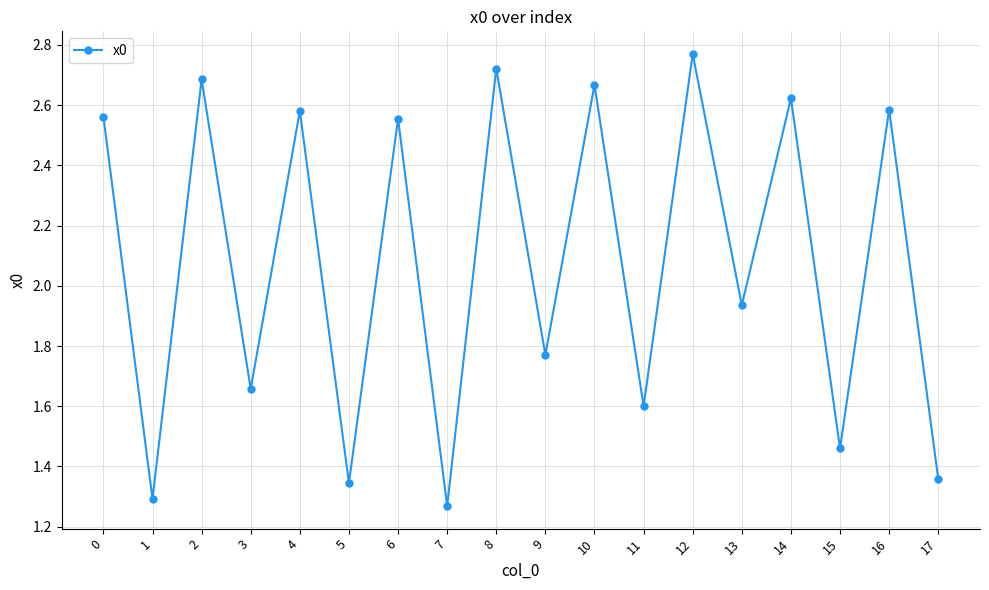

The value at 5 is 1.3. True or false?

True